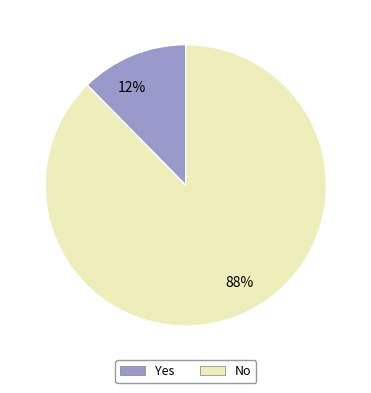

To the nearest percent, what is the combined percentage of 88% and 12%?

100%